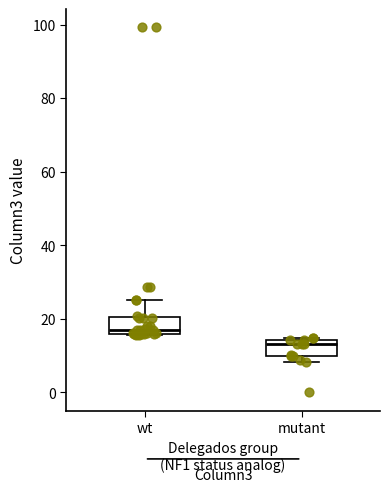

Reading left to right, transcribe this box plot: for each box, give where its median line is, the range the box spans, and where its two whiskers end, as read against the y-axis. The values are not printed on the chart, so give them approximately, as read against the axis.

wt: median 18, box 16 to 20, whiskers 16 to 26
mutant: median 14 (just below the box's upper edge), box 10 to 14, whiskers 8 to 14